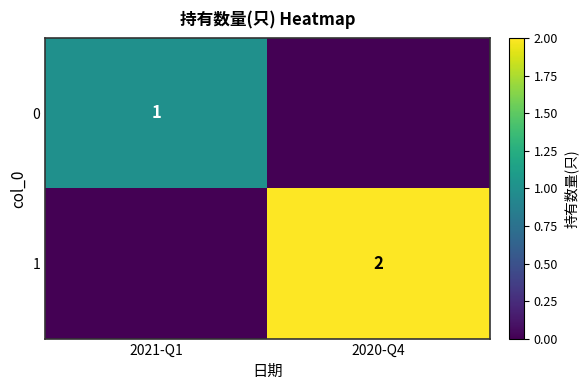

The value of 1 at 2020-Q4 is 2. True or false?

True